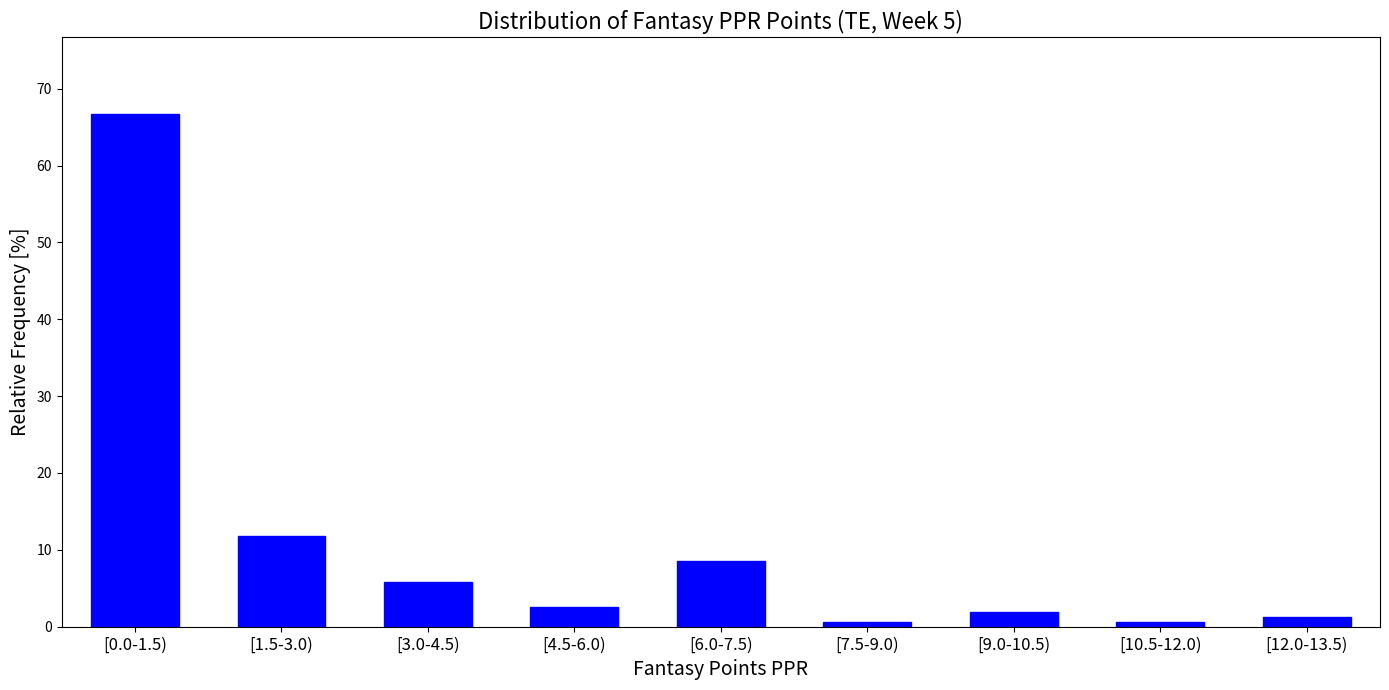

Reading left to right, extract all data points from this chart.

66.7	11.8	5.9	2.6	8.5	0.7	2.0	0.7	1.3